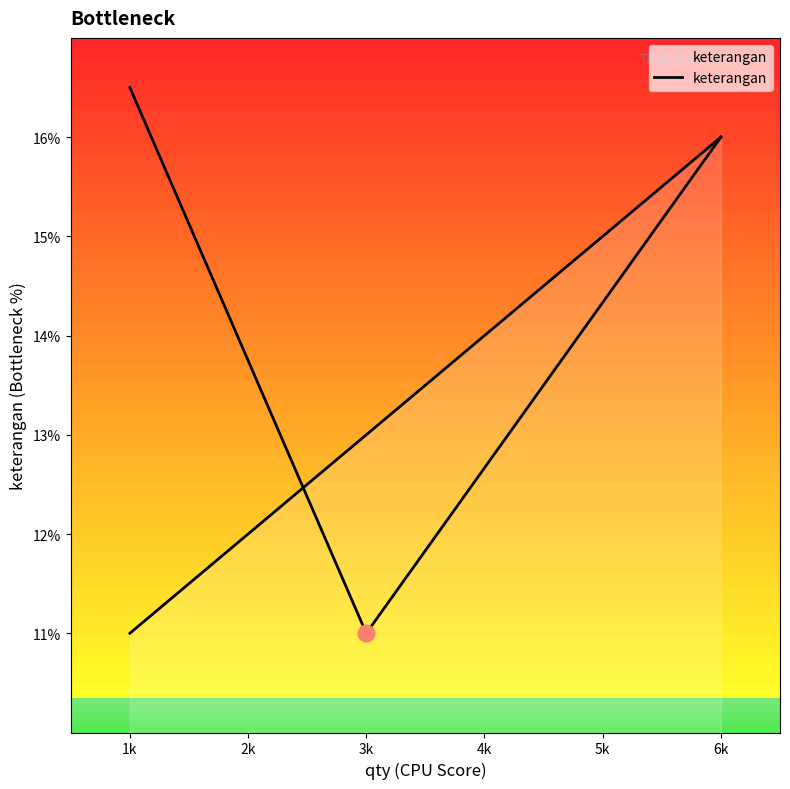

Approximately how many times larger is the value at 6k compared to 2k?

1.3